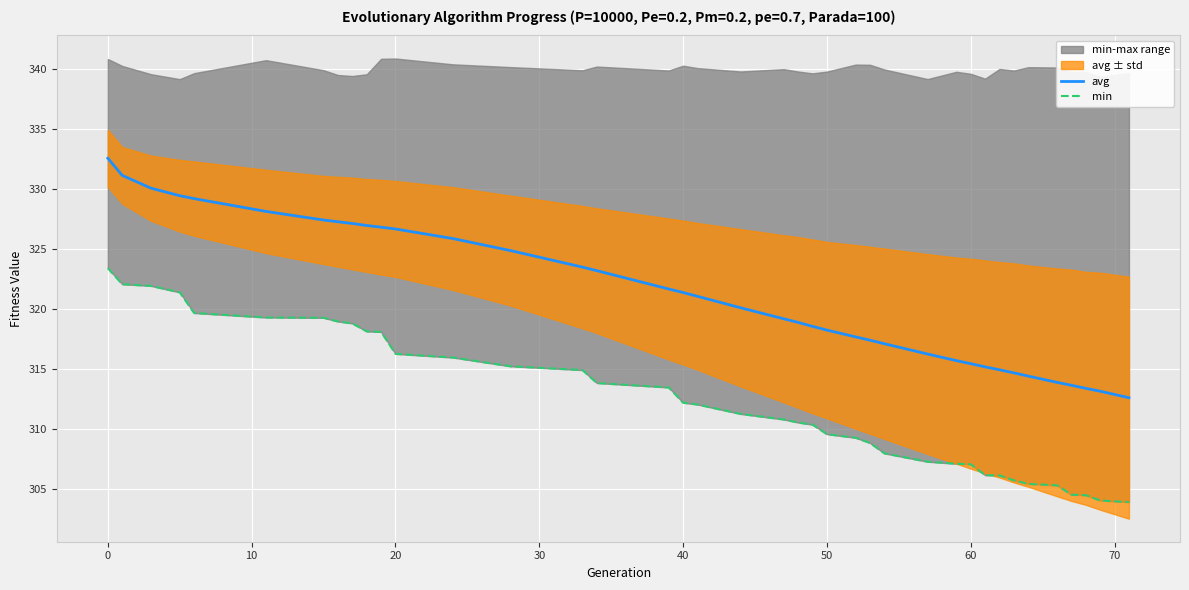

The value of avg at 20 is 326.7. True or false?

True